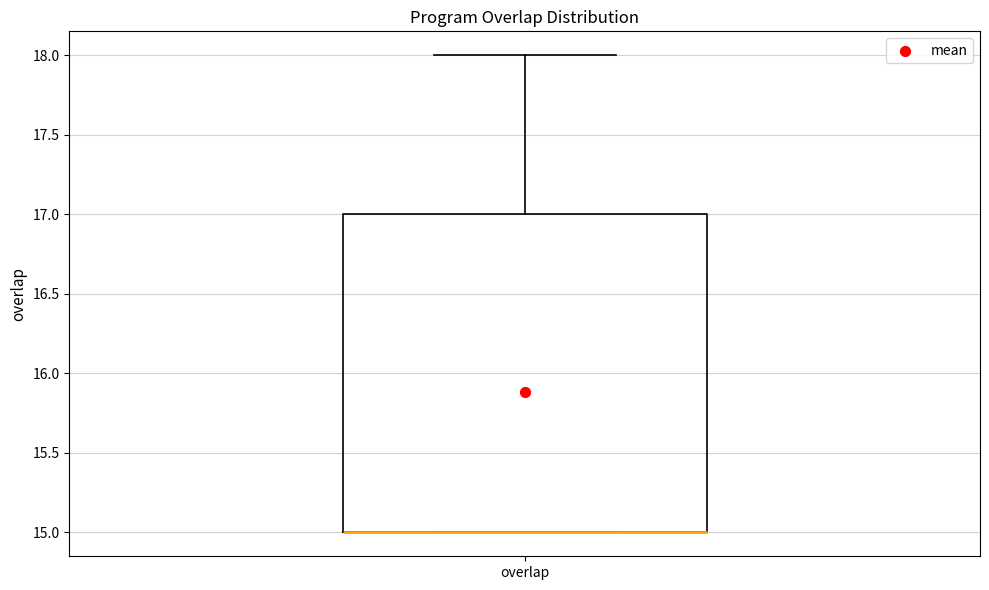

Transcribe this box plot: give where the median line is, the range the box spans, and where the two whiskers end, as read against the y-axis. The values are not printed on the chart, so give them approximately, as read against the axis.

median 15 (drawn on the box's lower edge), box 15 to 17, whiskers 15 to 18